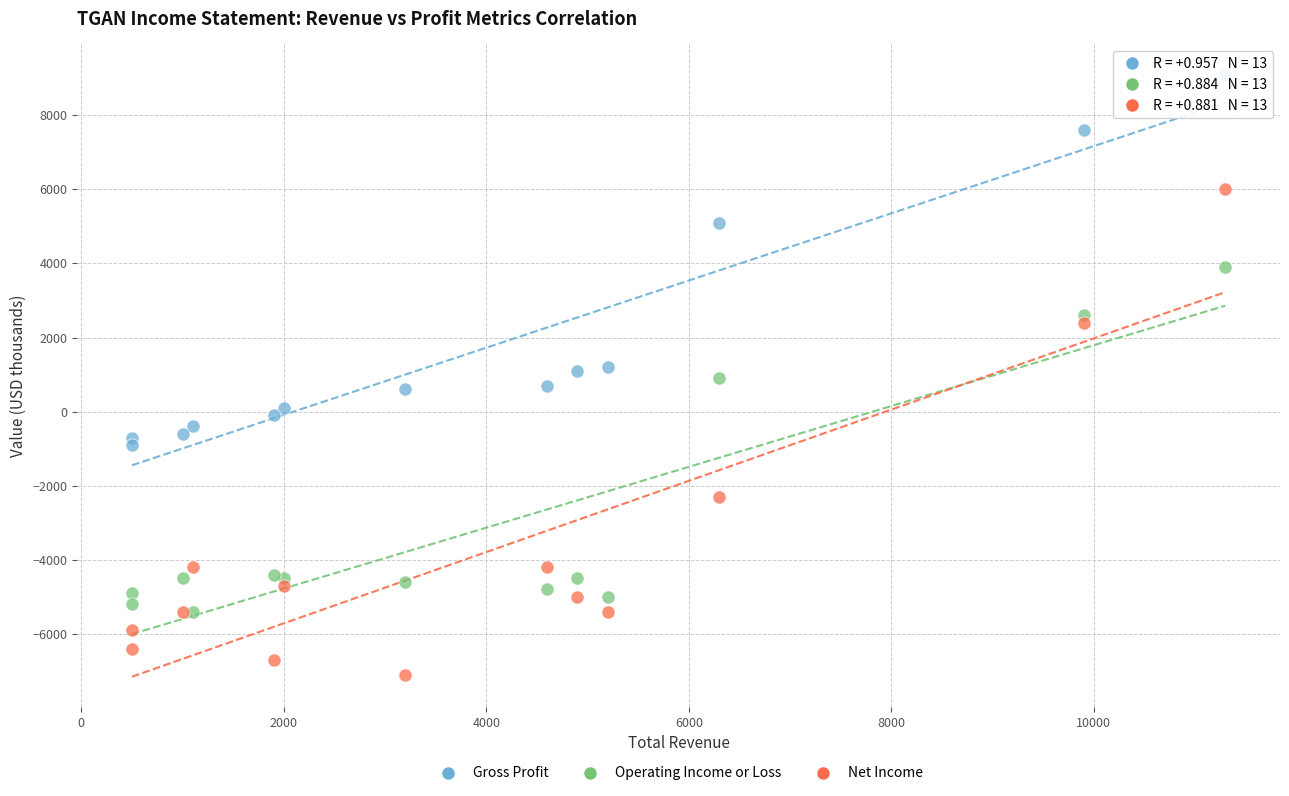

In the Gross Profit series, what Y value is closest to 4100?

5100